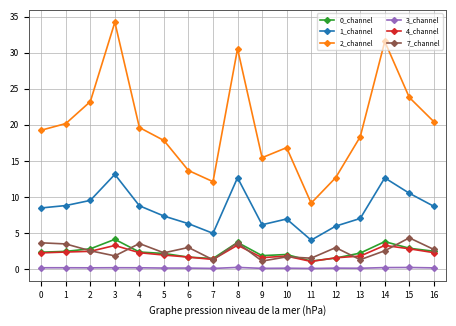

Is the value of 7_channel at 16 greater than the value of 0_channel at 12?

Yes